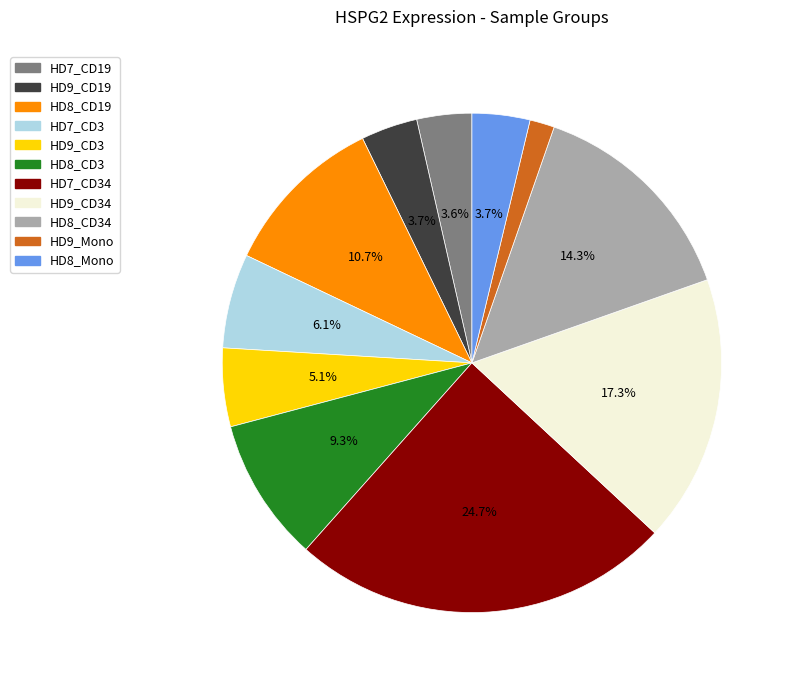

Which has a higher value, HD8_CD19 or HD8_Mono?

HD8_CD19